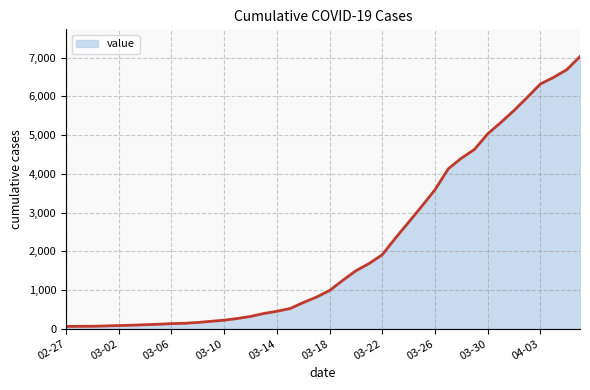

What is the difference between the maximum and minimum values?

6966